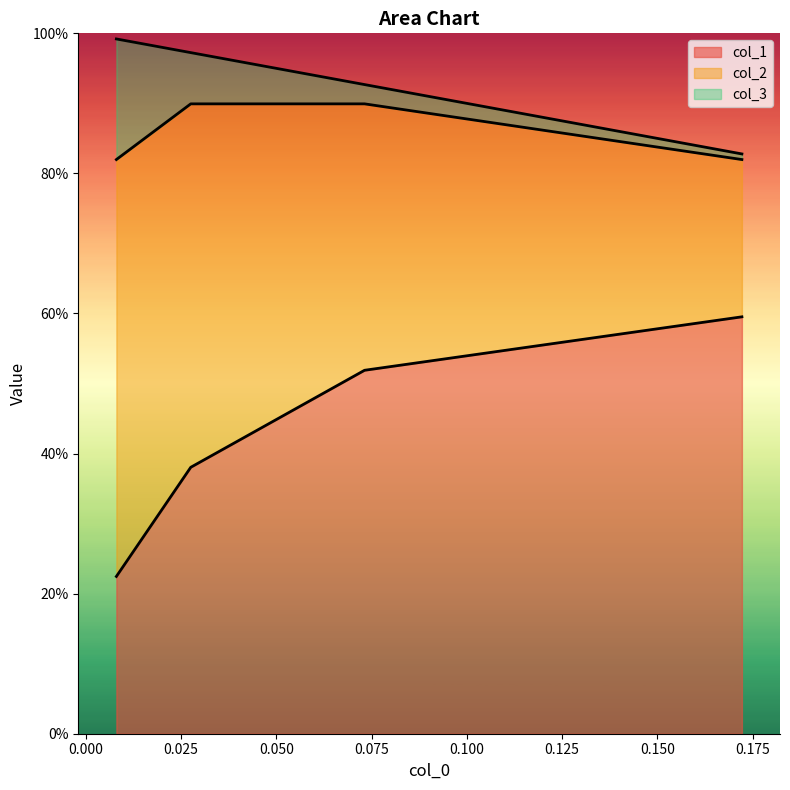

Does the chart display data point markers on the line(s)?

No